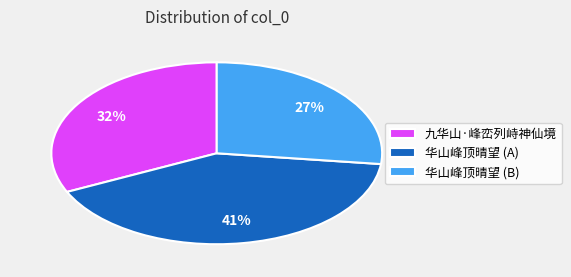

To the nearest percent, what is the average slice percentage?

33%